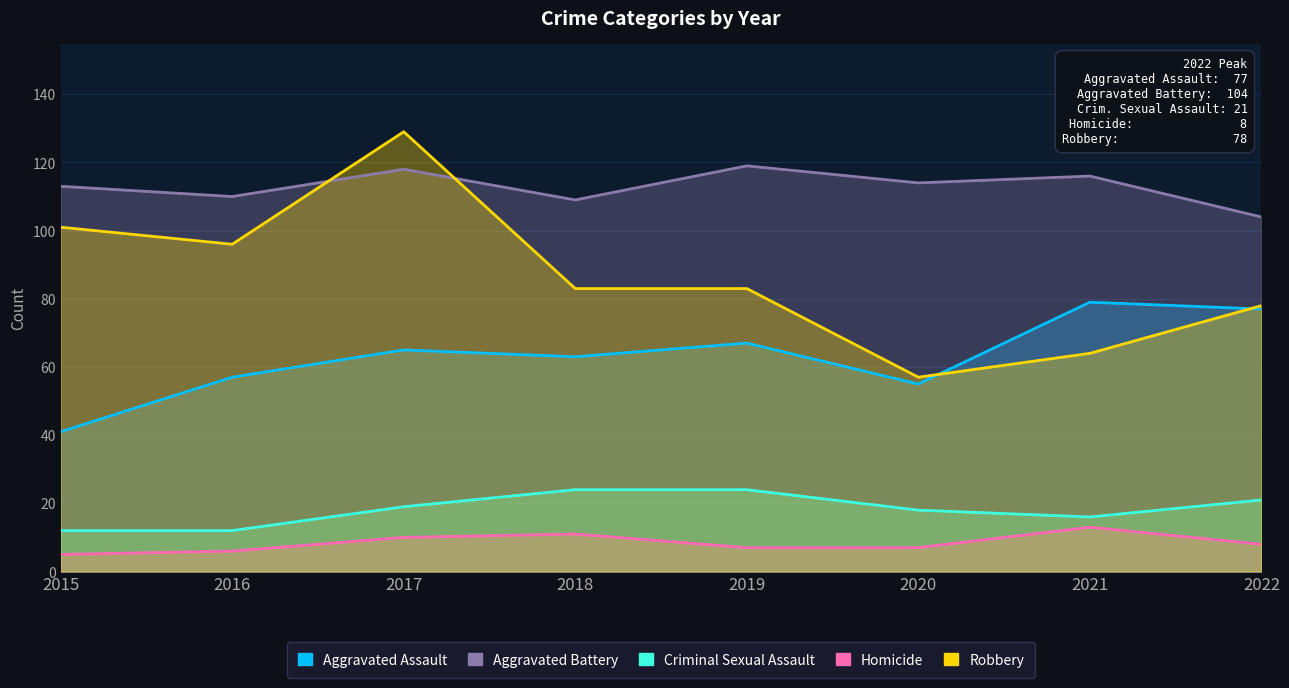

True or false: Criminal Sexual Assault and Robbery cross at least once.

False